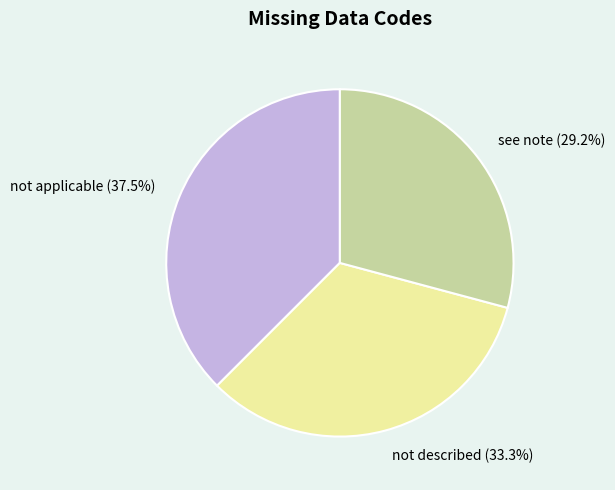

What percentage is the see note slice, to the nearest percent?

29%